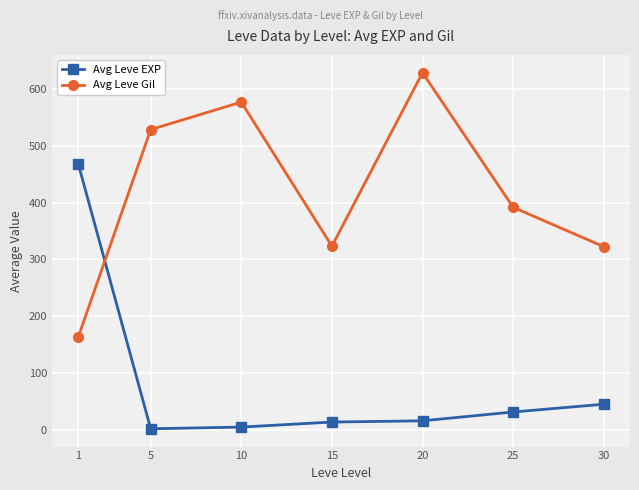

How many values in the Avg Leve Gil series are below 391?

3